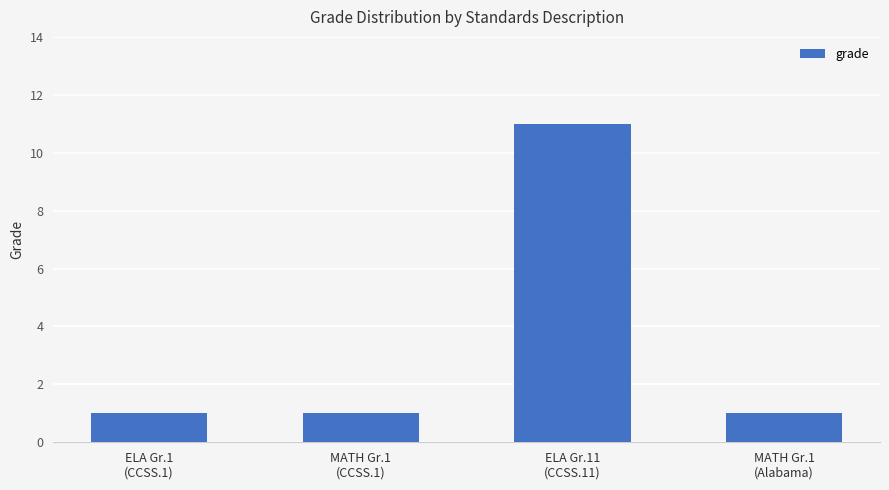

What is the maximum value shown in the chart?

11